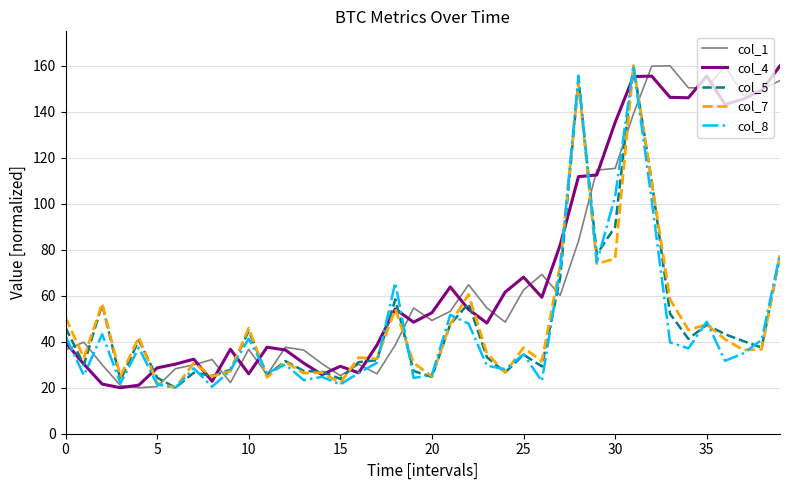

What is the smallest value displayed?

20.0